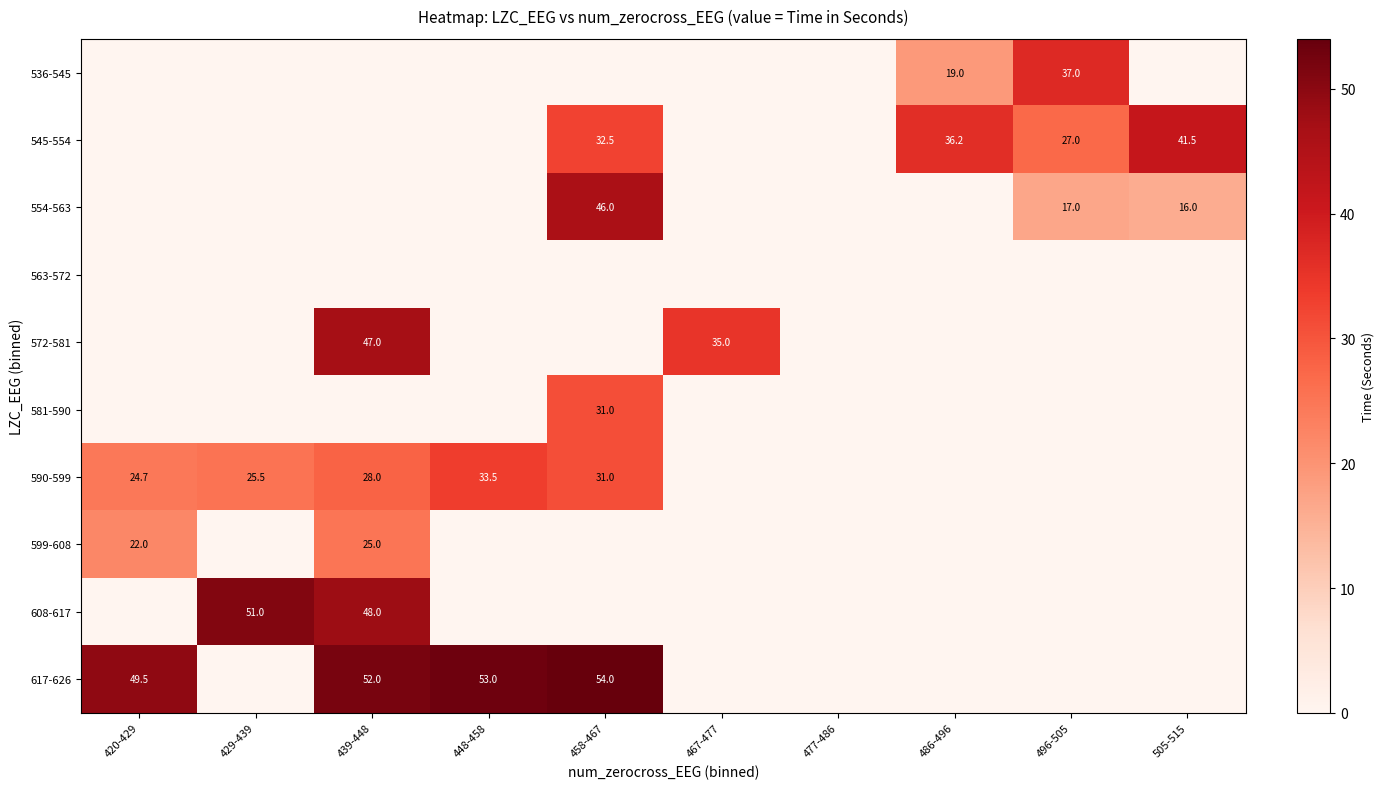

Between 429-439 and 477-486, which is larger?

429-439